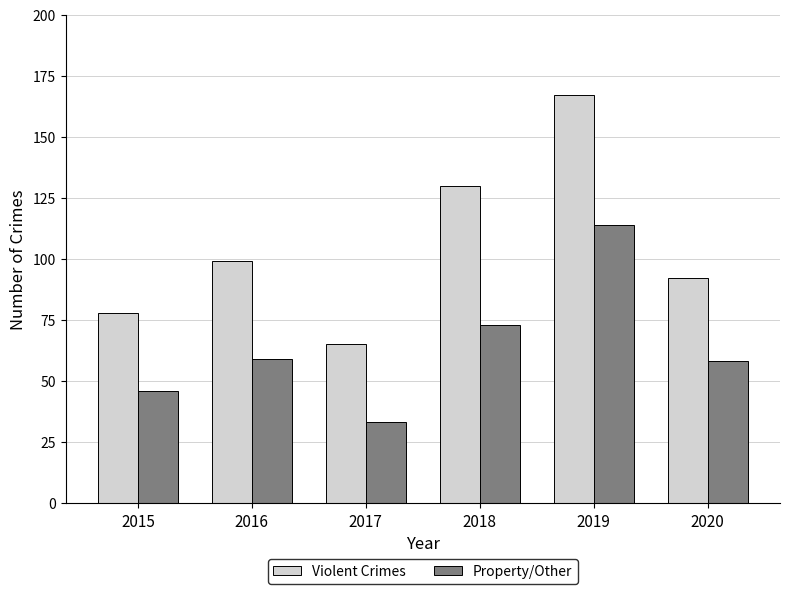

True or false: Violent Crimes has a value of 50 at 2019.

False